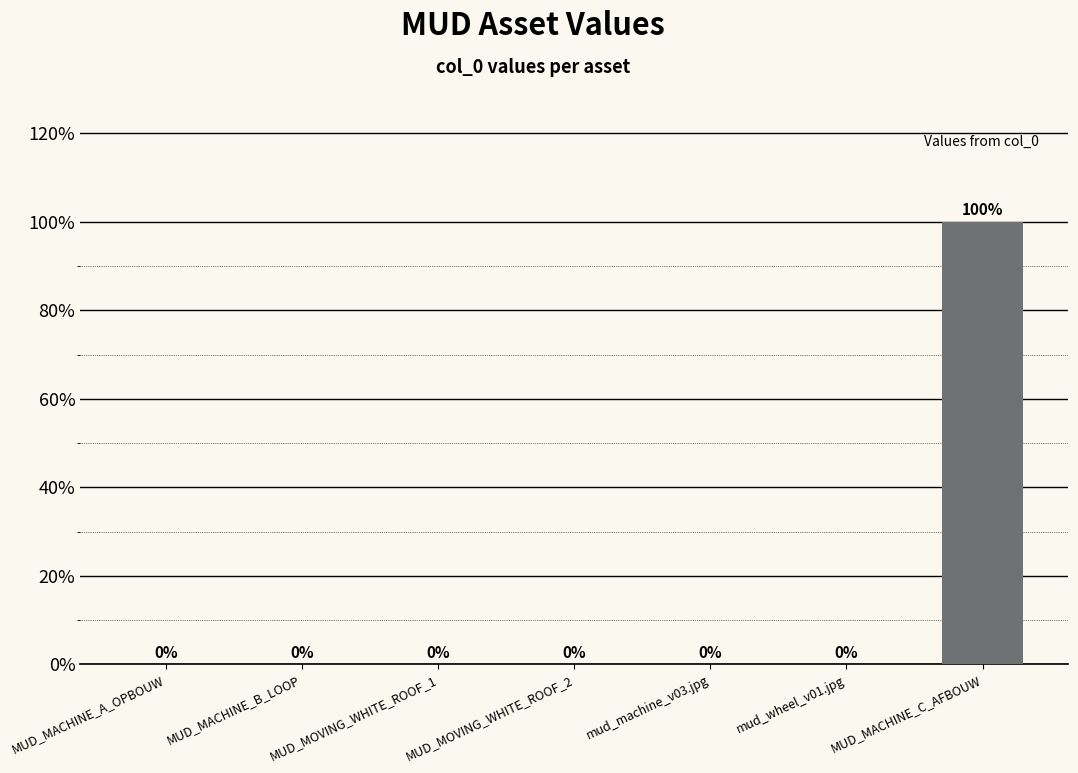

Which label corresponds to the largest value in the chart?

MUD_MACHINE_C_AFBOUW